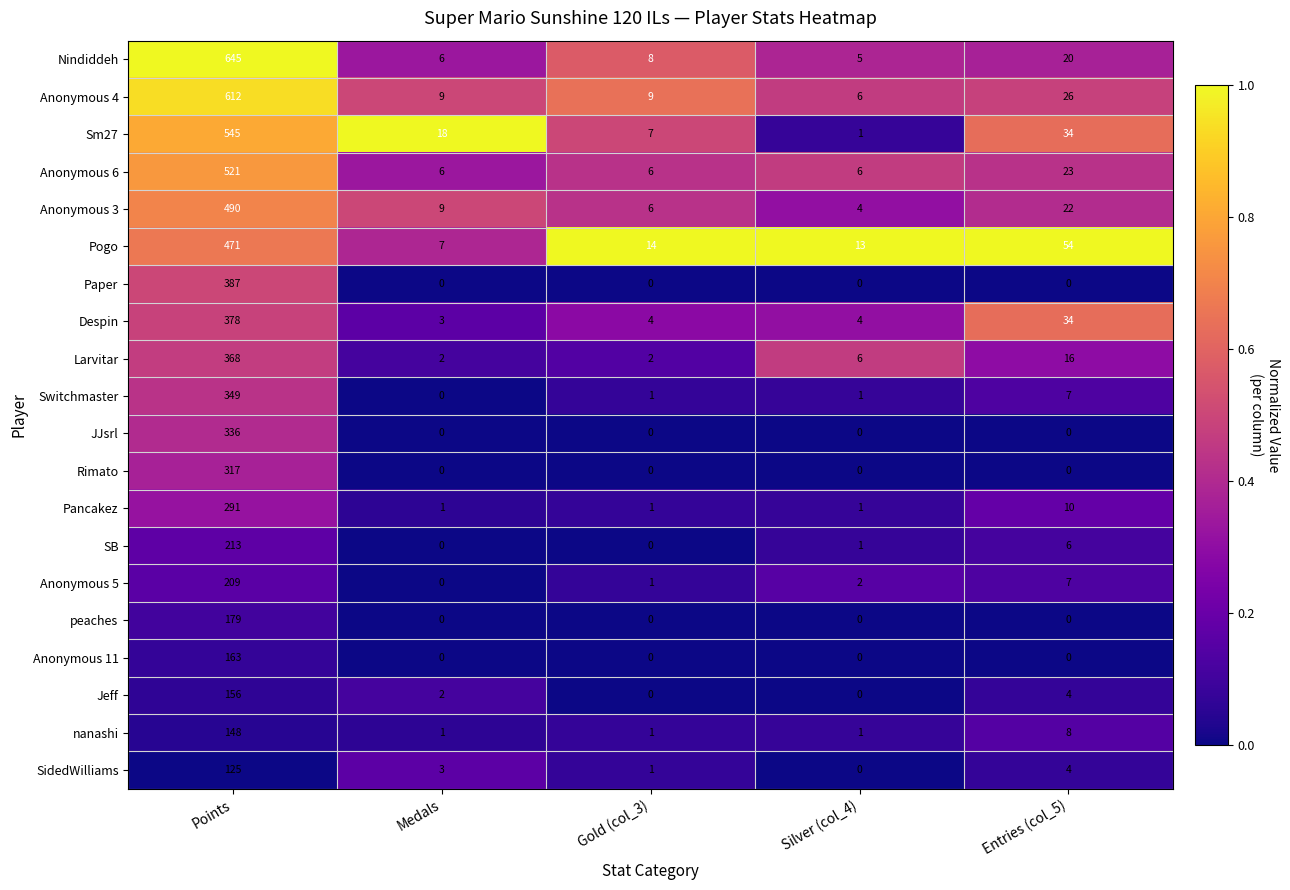

What is the approximate value of Anonymous 3 at Silver (col_4)?

4